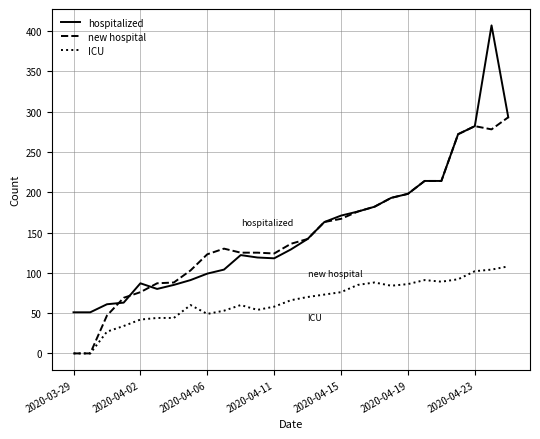

What is the maximum value for ICU?

108